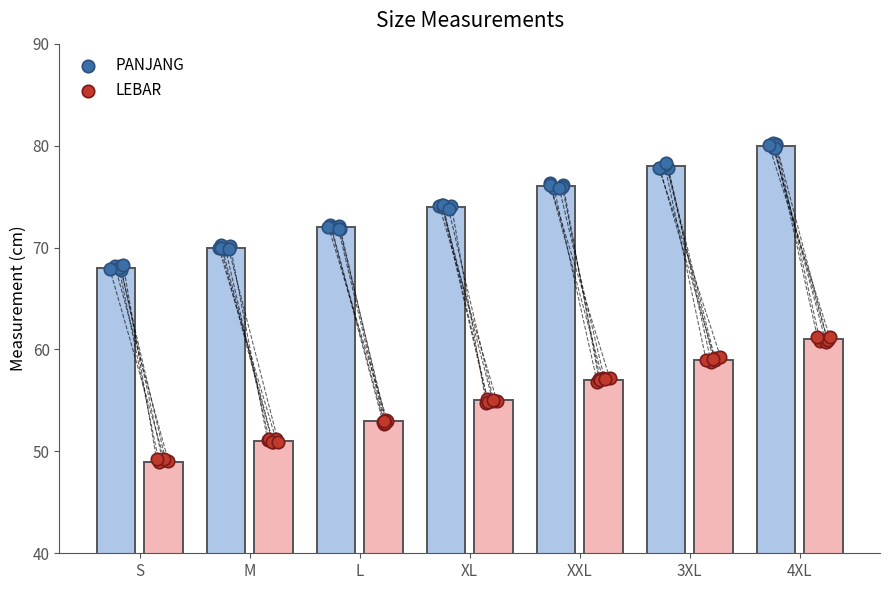

Which series has the widest spread of Y values?

PANJANG